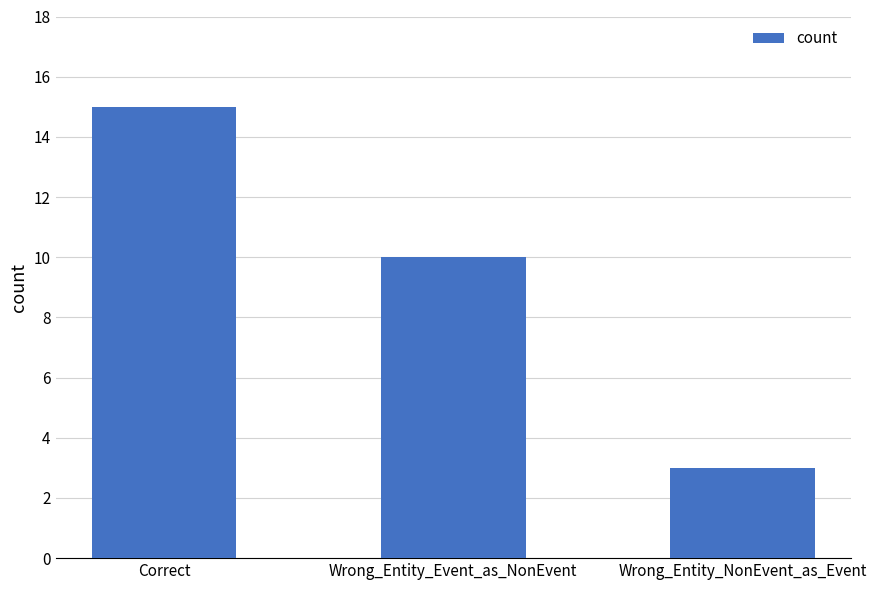

How many data points are less than 10?

1